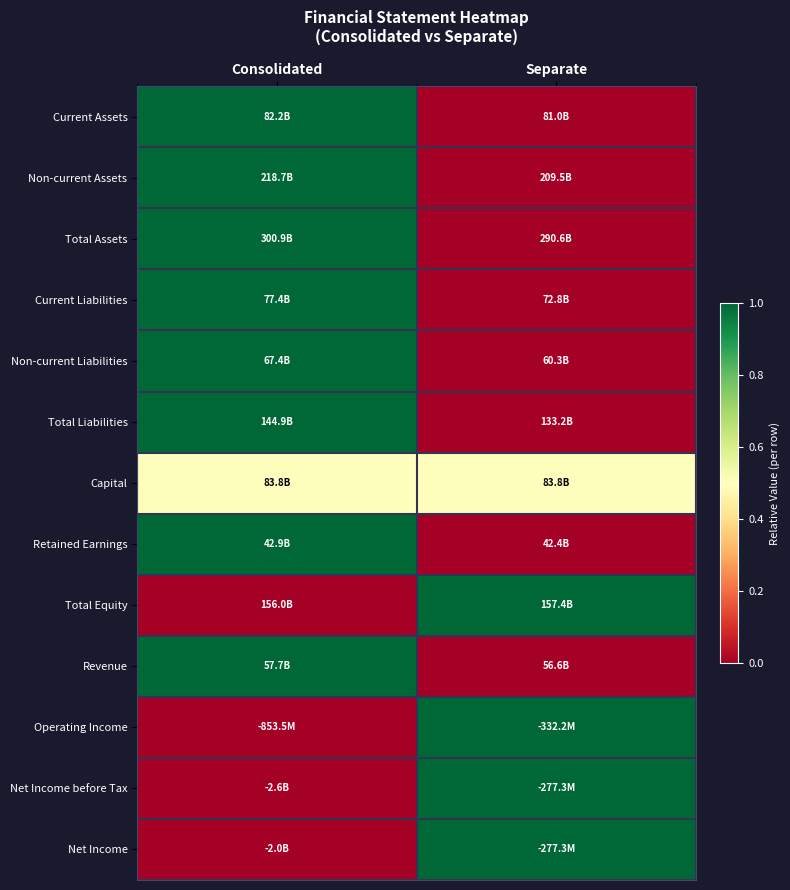

At which category does the chart reach its peak across all series?

Consolidated